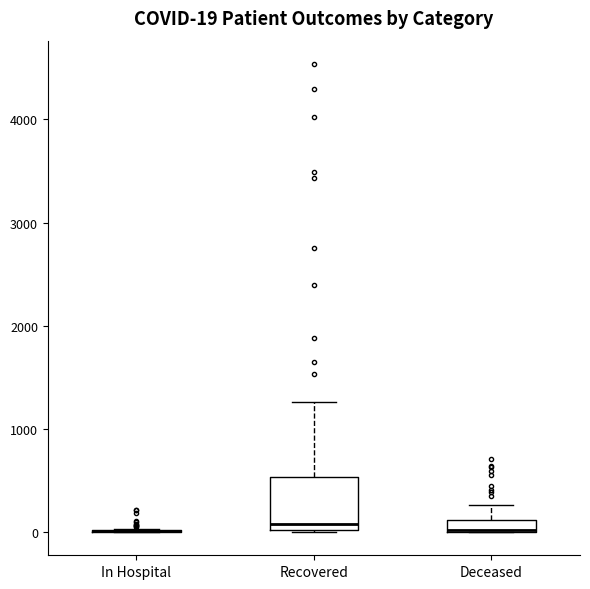

Comparing the boxes themselves (not the whiskers), which one is the tallest?

Recovered